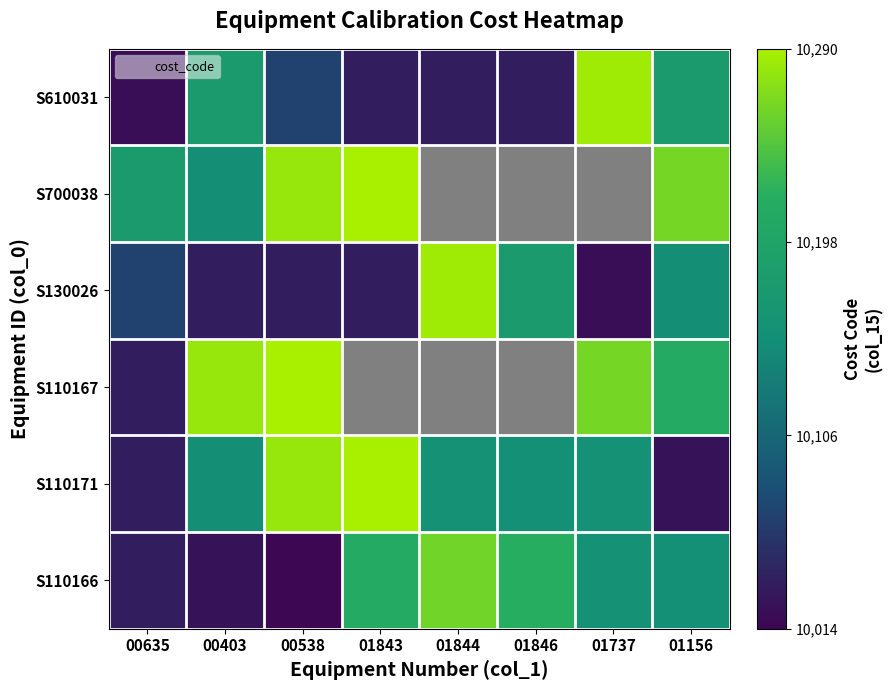

Which series changed the most between 01846 and 01156?

S610031